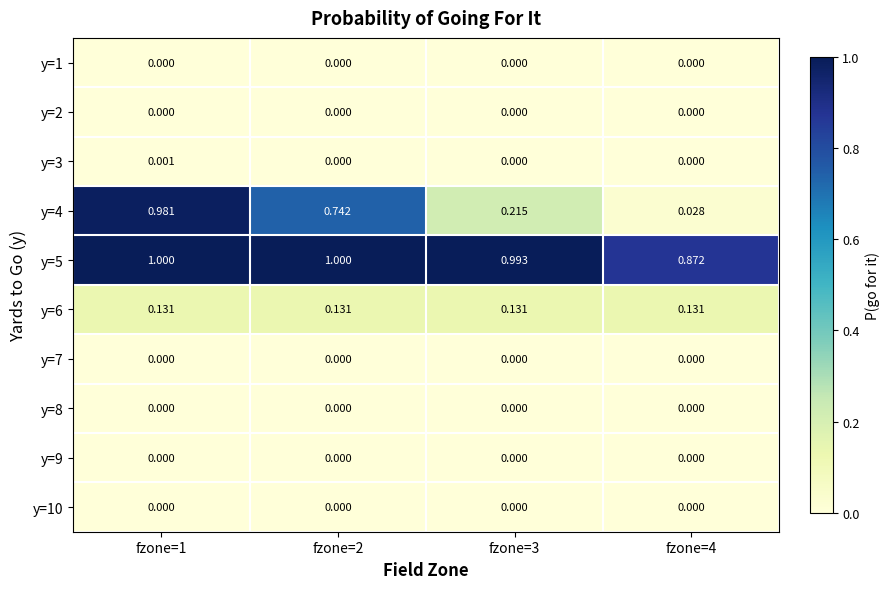

Is the value of y=5 at fzone=3 greater than the value of y=9 at fzone=3?

Yes